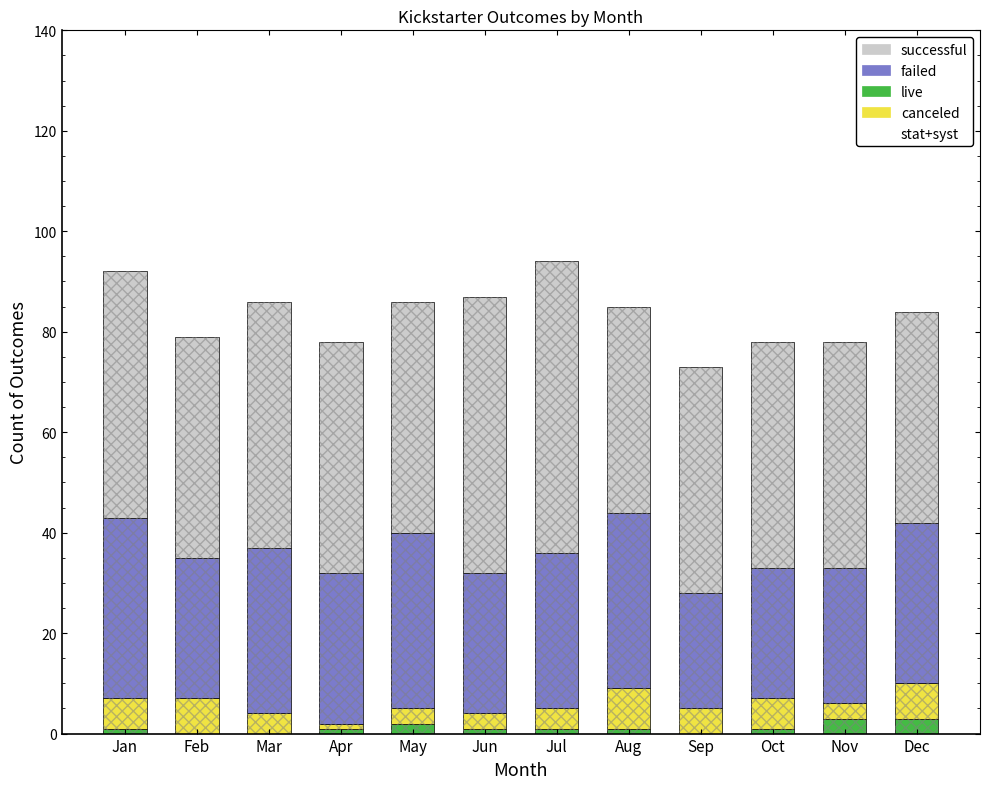

What is the value of the successful bar at the 8th from the left?

41